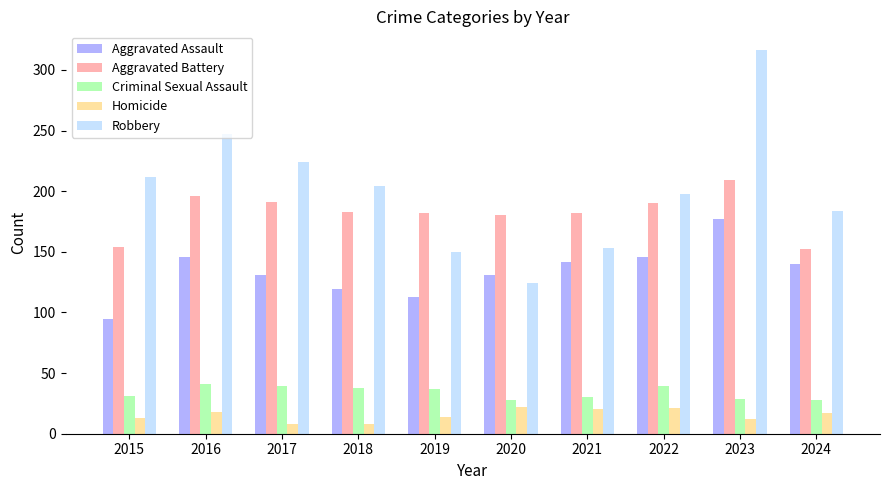

What is the difference between the Homicide values at 2022 and 2019?

7